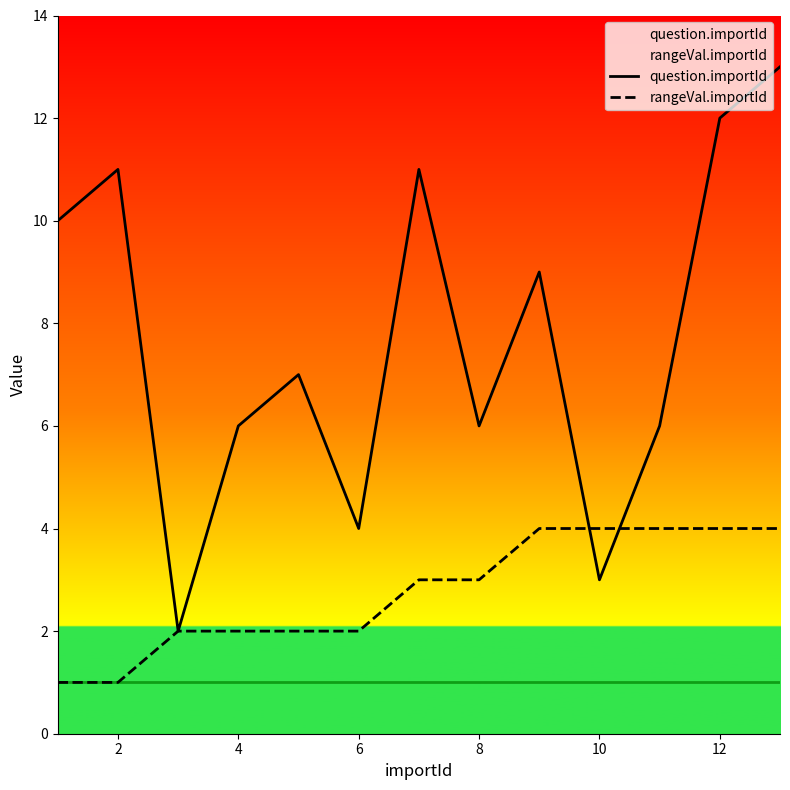

Reading left to right, extract all data points from this chart.

question.importId: 10	11	2	6	7	4	11	6	9	3	6	12	13
rangeVal.importId: 1	1	2	2	2	2	3	3	4	4	4	4	4